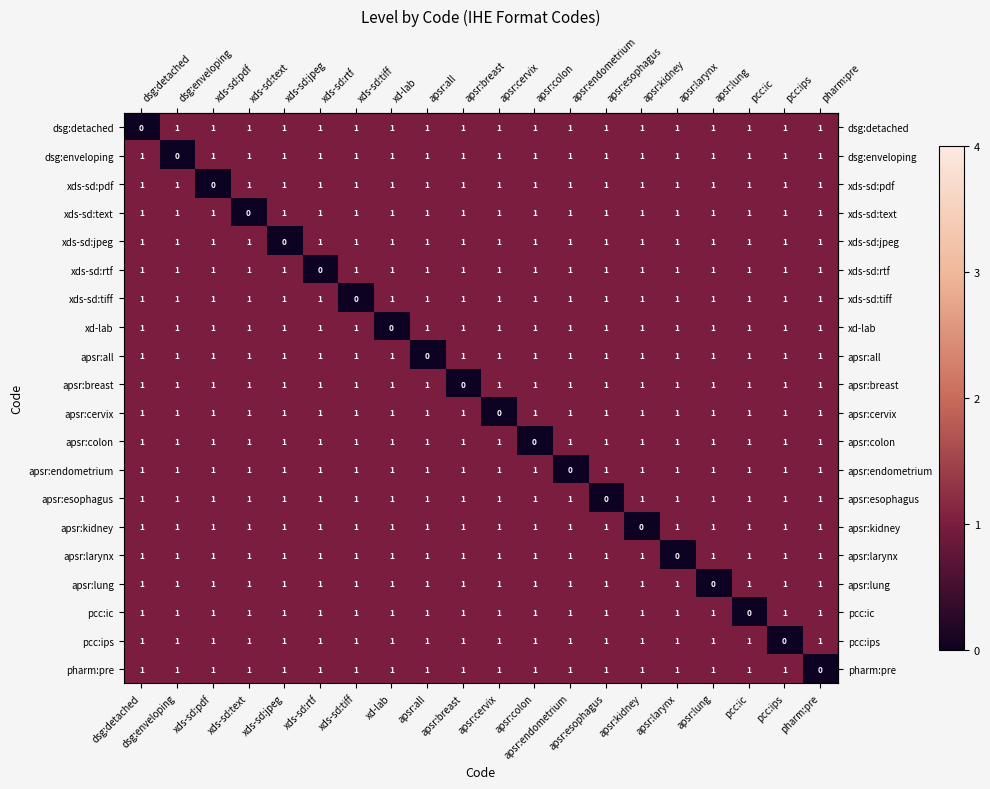

Count the apsr:endometrium values in the range 1 to 2.

19